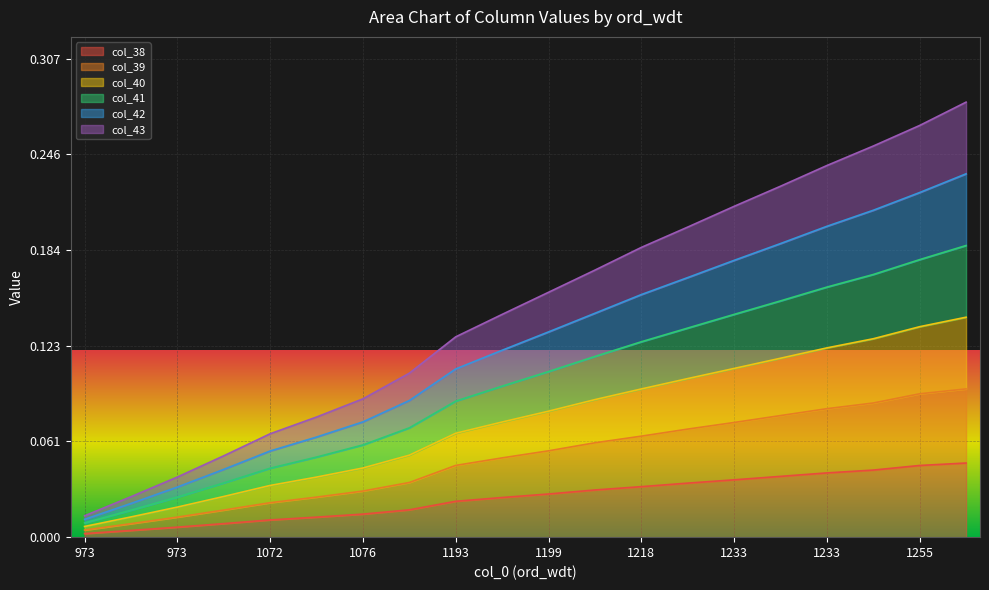

At 1216, list the series in order from largest to smallest.

col_40, col_41, col_42, col_43, col_39, col_38